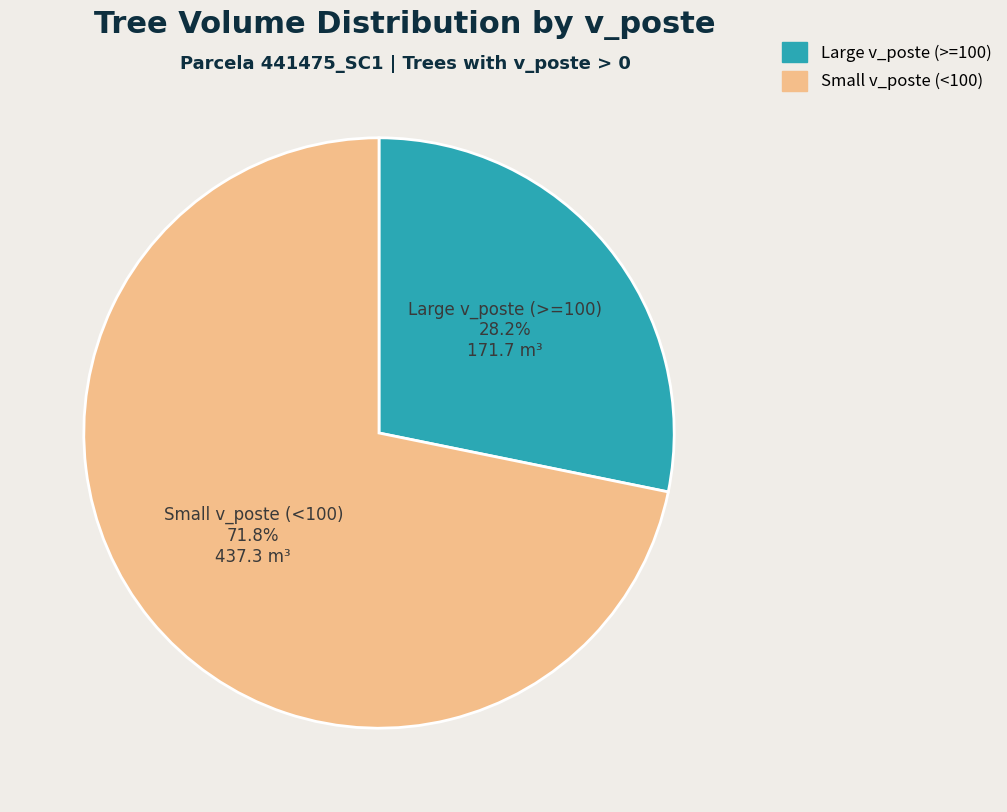

What is the largest slice in the pie chart?

Small v_poste (<100)